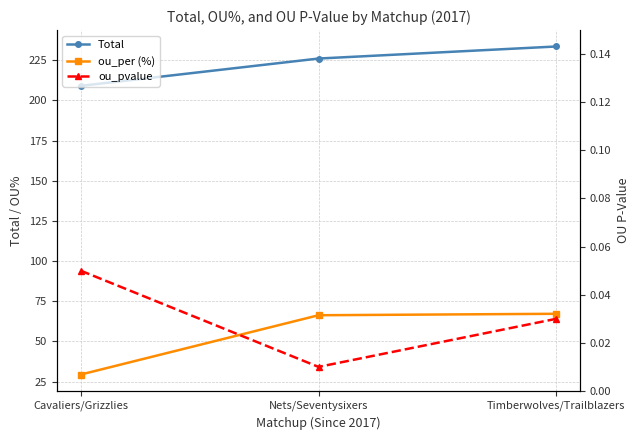

What is the sum of all ou_per (%) values?

162.9